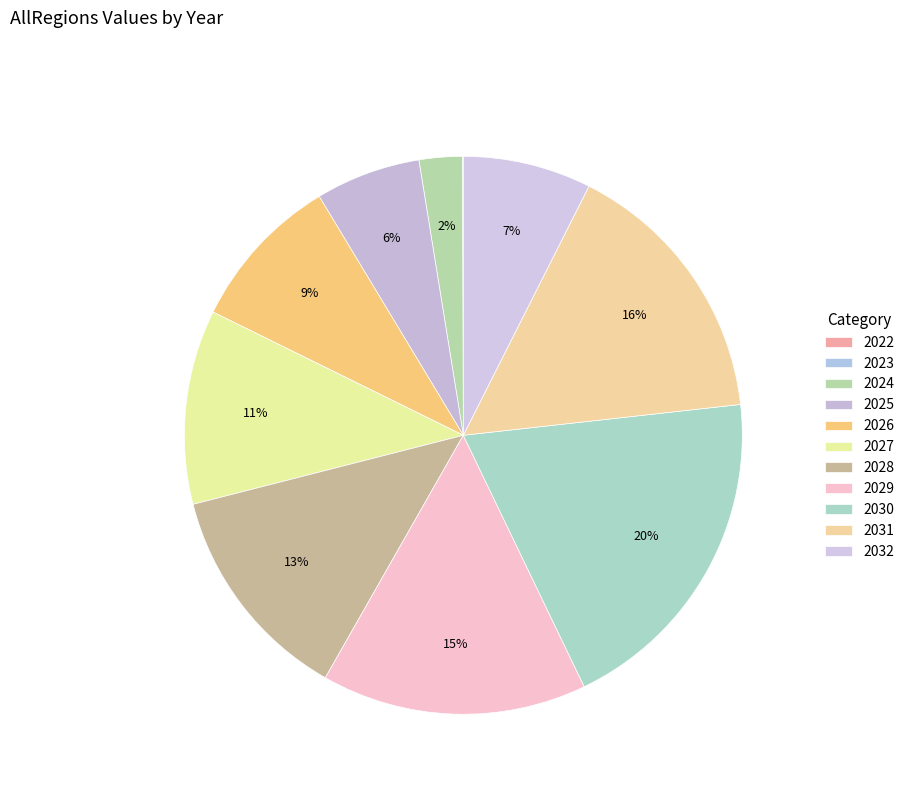

Between 2024 and 2028, which is larger?

2028